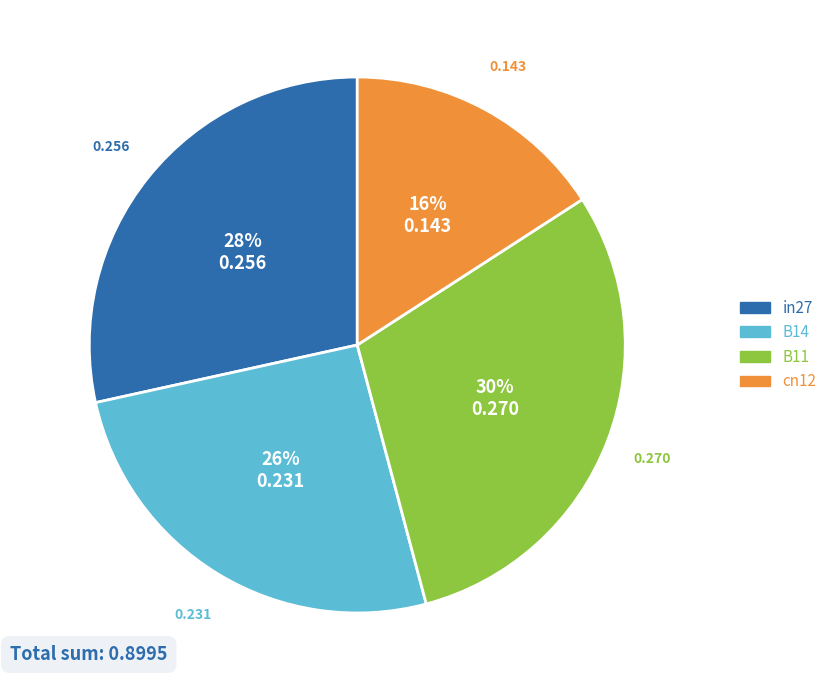

How many slices are in this pie chart?

4